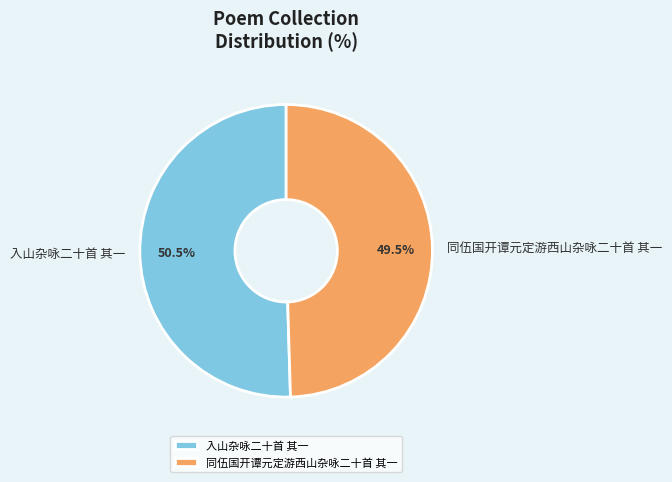

What is the largest slice in the pie chart?

入山杂咏二十首 其一